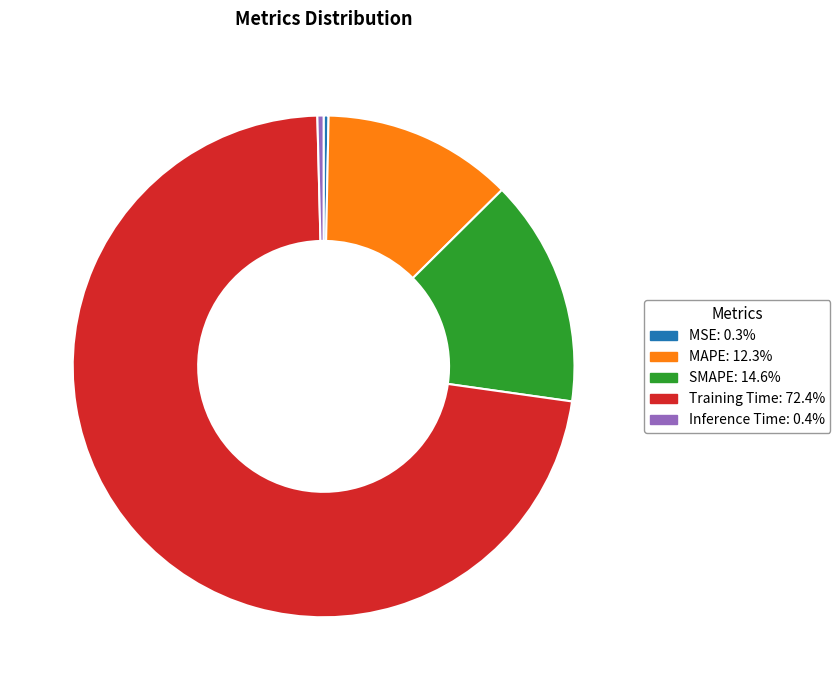

Does any single category account for the majority?

Yes